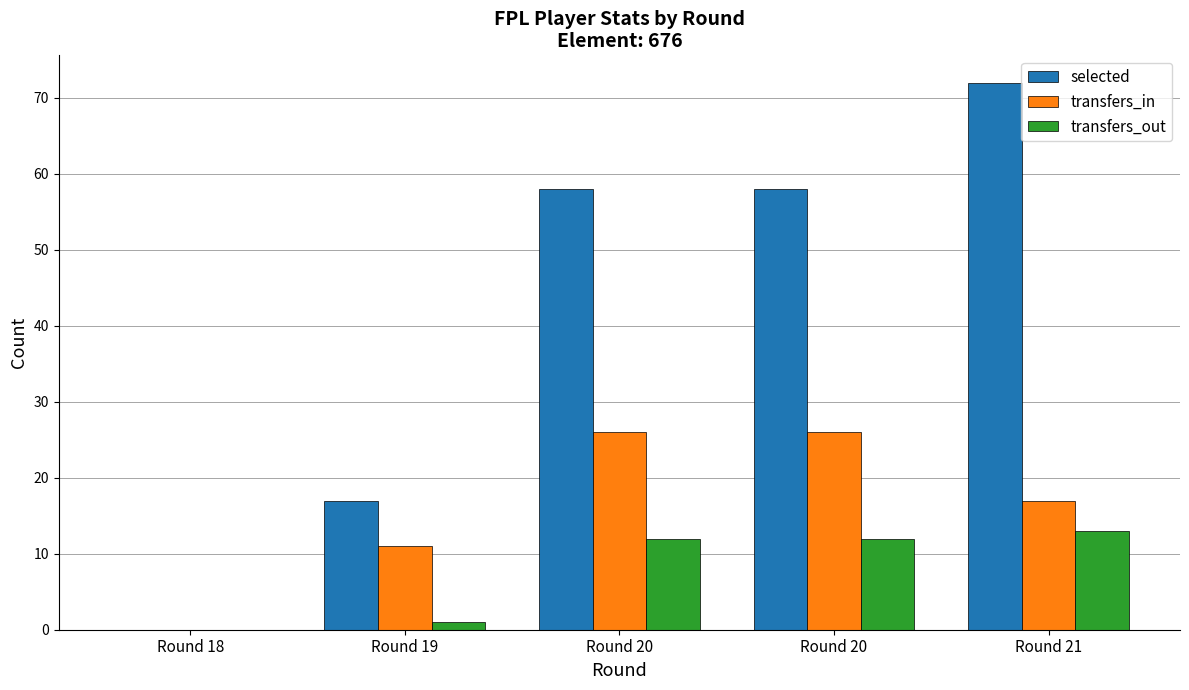

What is the difference between the maximum and minimum values in the transfers_out series?

13